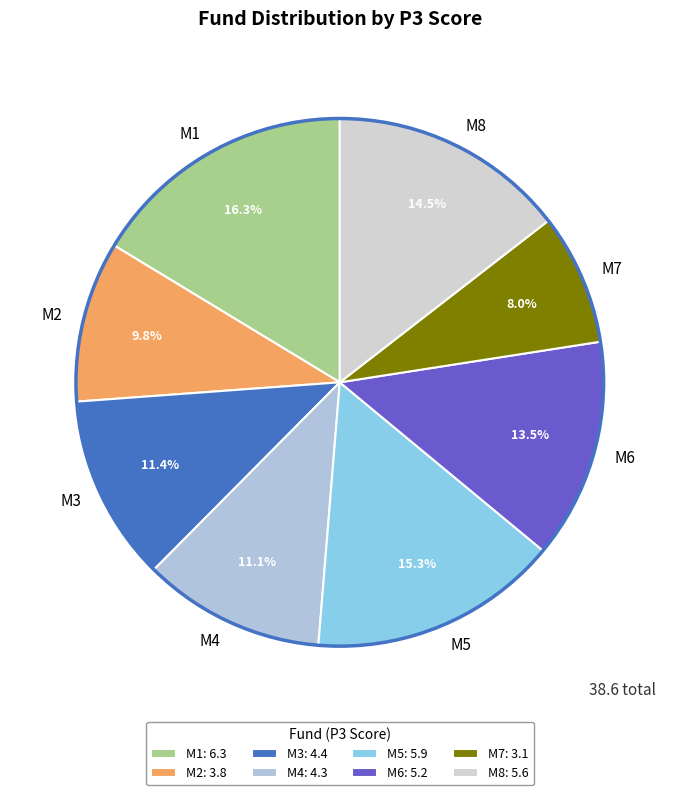

Do M6 and M4 together represent more than half of the pie?

No